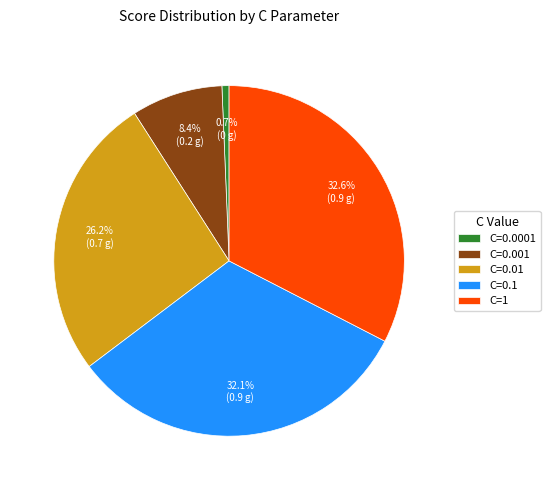

Which has a higher value, C=0.01 or C=0.1?

C=0.1